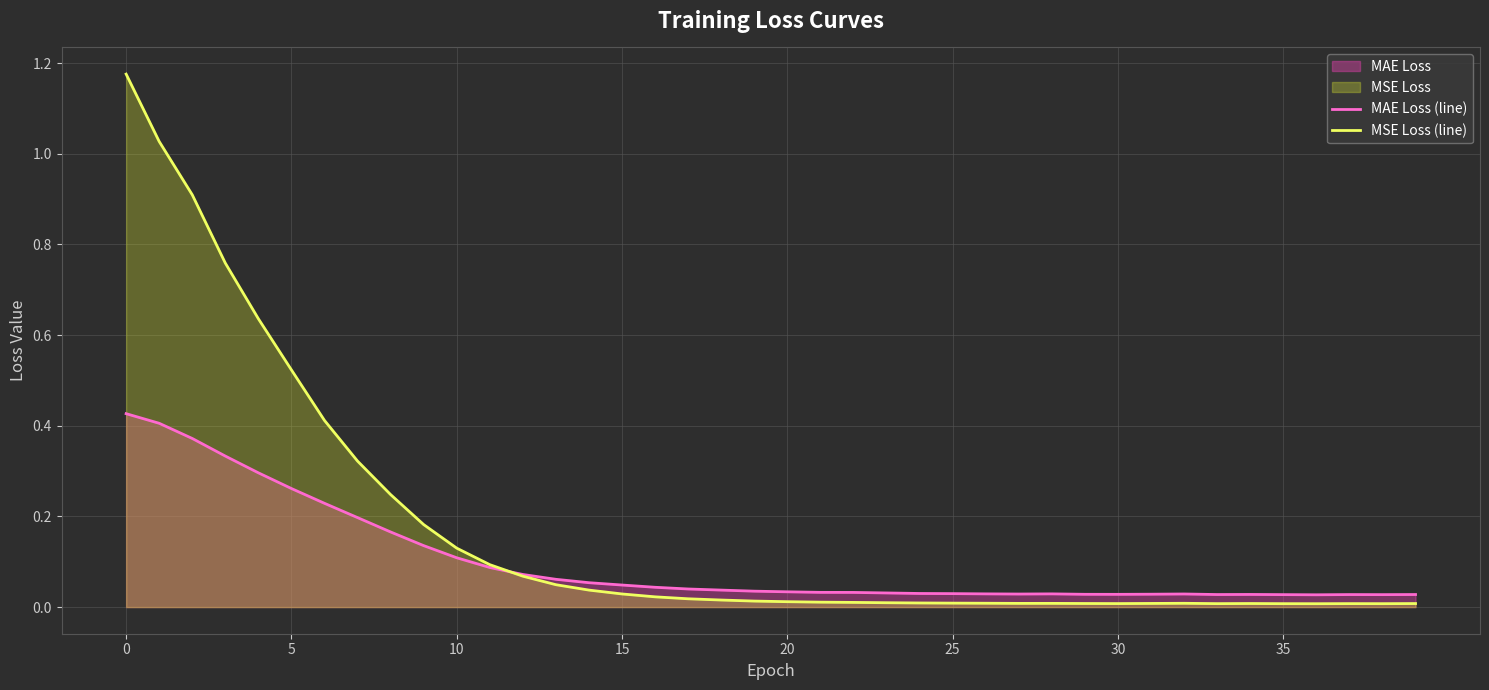

What is the sum of the MAE Loss (line) values at 26 and 31?

0.1